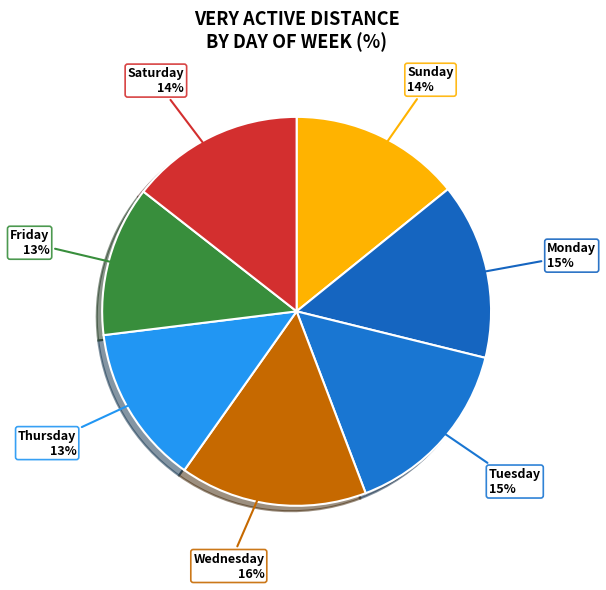

True or false: Wednesday accounts for 24% of the total.

False